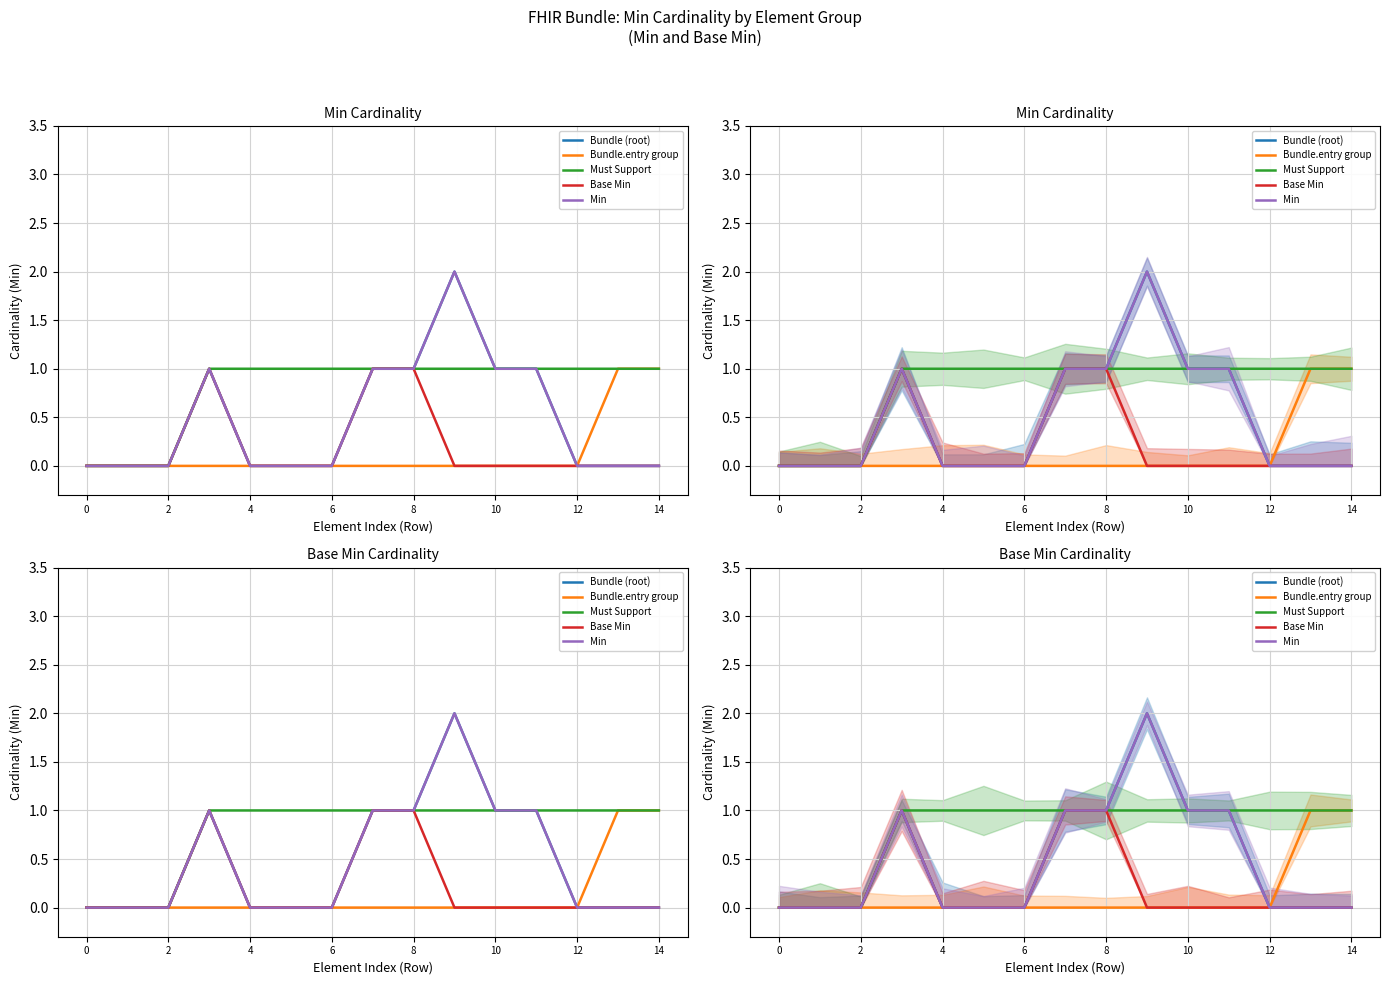

What is the sum of the Bundle (root) values at 10 and 2?

1